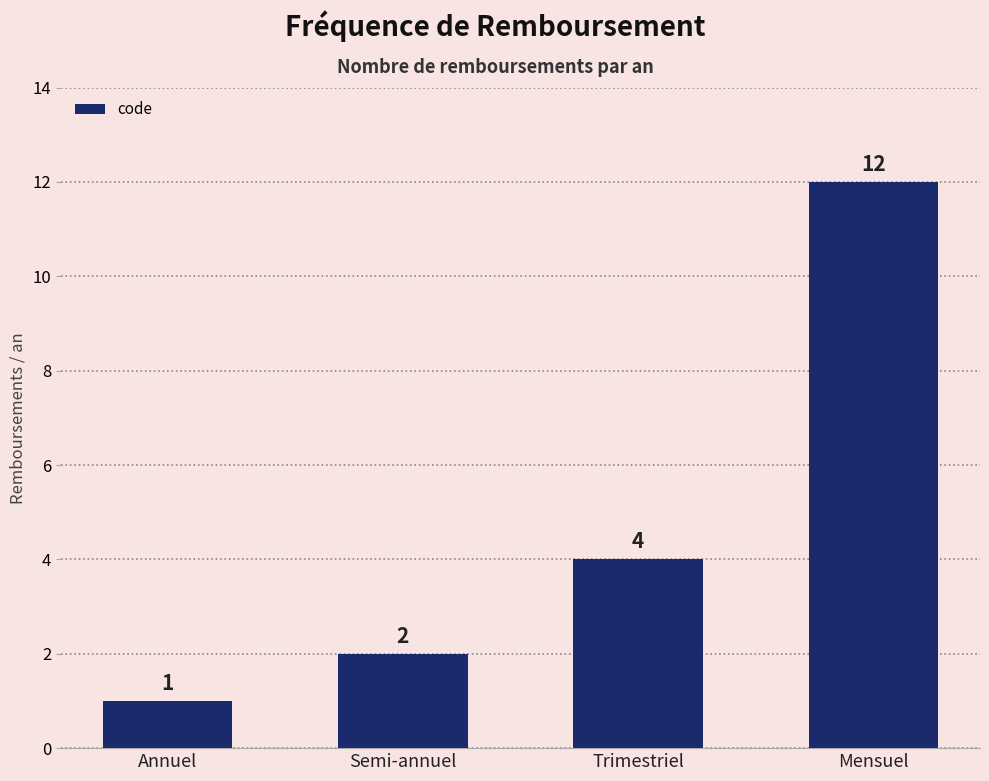

Count the number of data series in this chart.

1